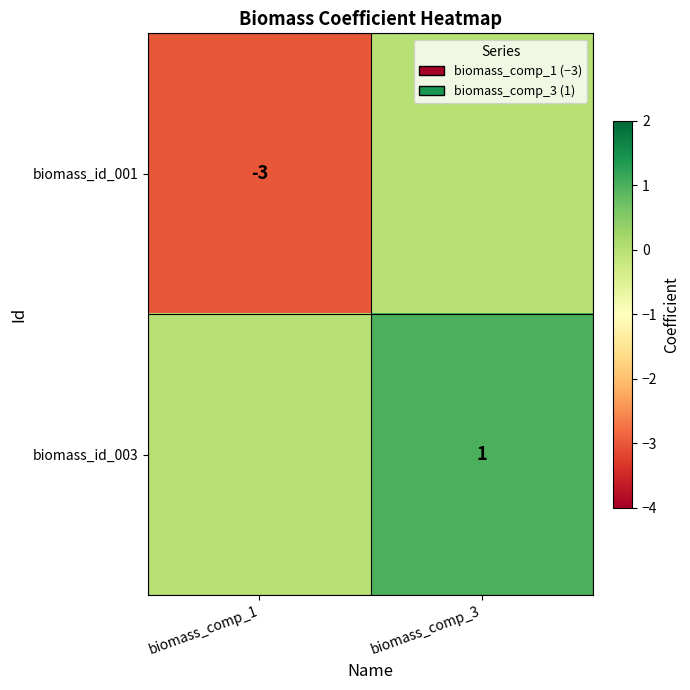

At how many categories does at least one series exceed -1?

2